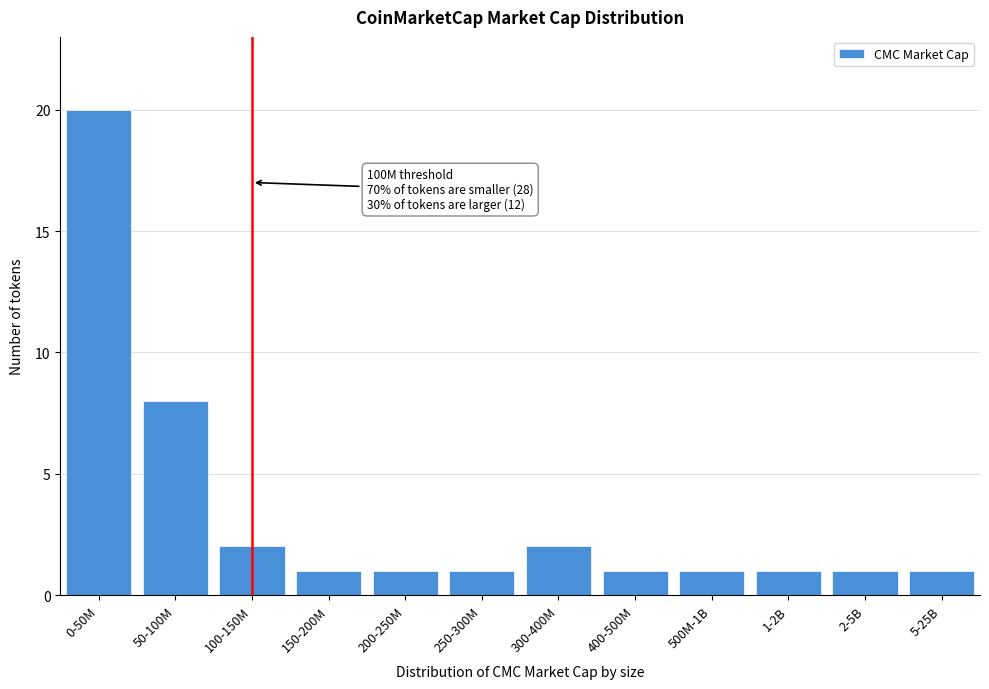

Reading left to right, list all the values displayed in this chart.

0-50M=20	50-100M=8	100-150M=2	150-200M=1	200-250M=1	250-300M=1	300-400M=2	400-500M=1	500M-1B=1	1-2B=1	2-5B=1	5-25B=1